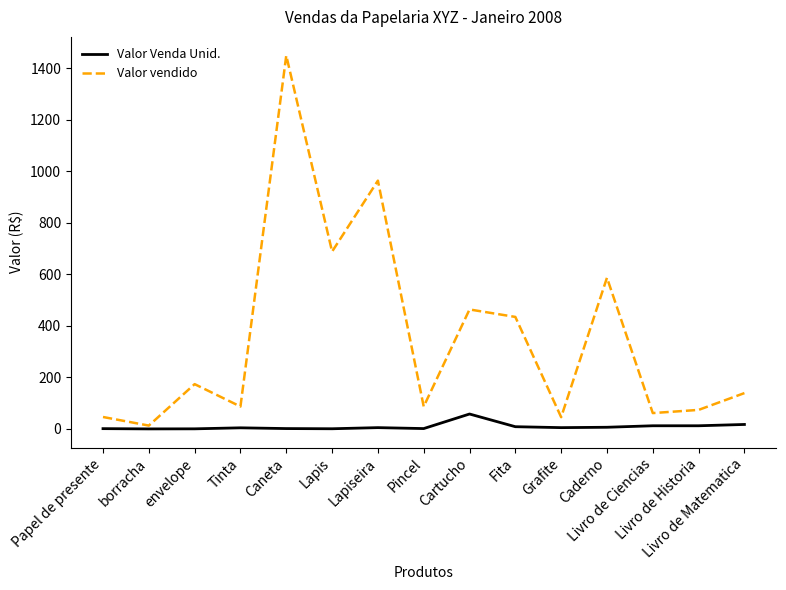

List the series in order of their peak value, lowest first.

Valor Venda Unid., Valor vendido